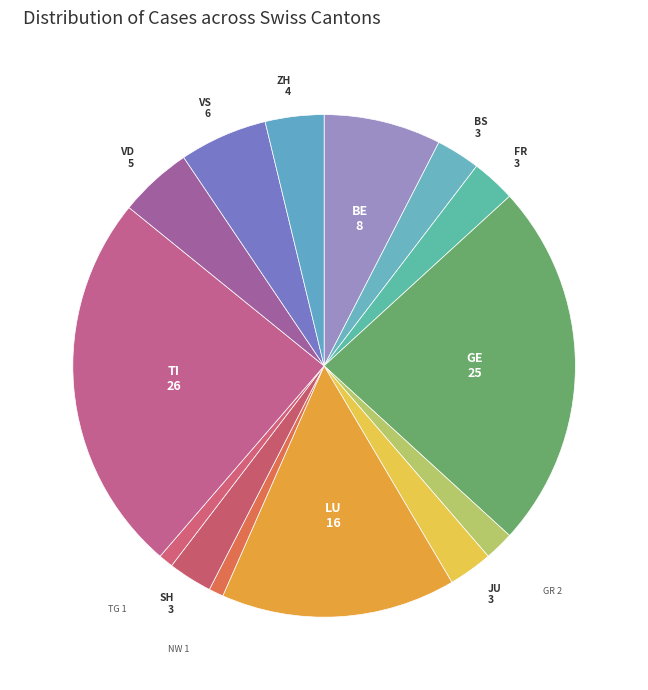

Rank the categories by value from lowest to highest.

BL, GL, NE, OW, SG, SO, SZ, UR, ZG, NW, TG, GR, BS, FR, JU, SH, ZH, VD, VS, BE, LU, GE, TI